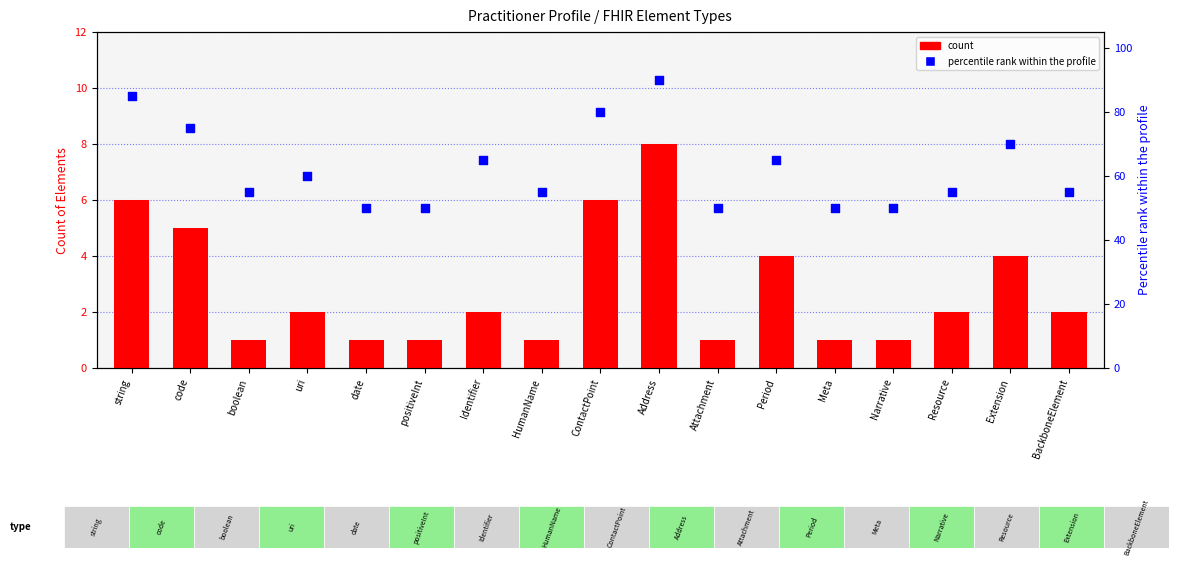

Which series has the largest total across all categories?

percentile rank within the profile